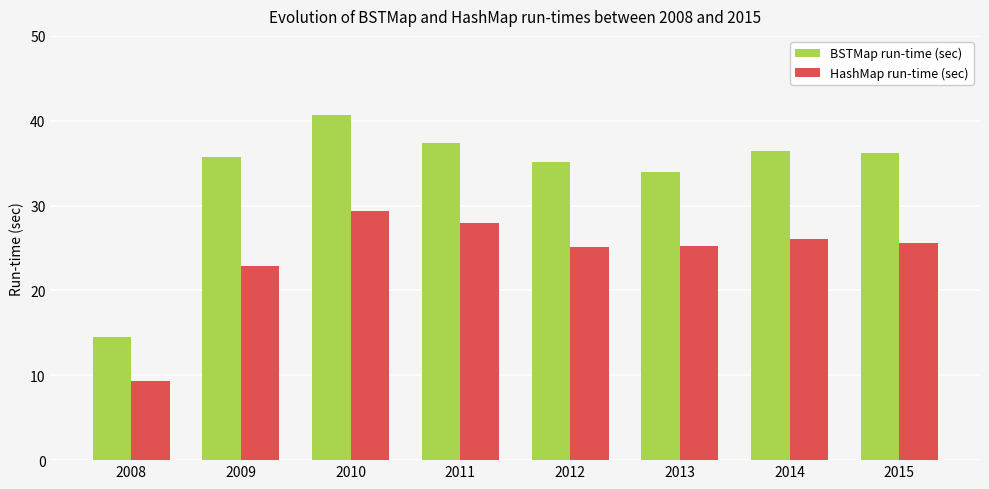

At 2015, list the series in order from largest to smallest.

BSTMap run-time (sec), HashMap run-time (sec)